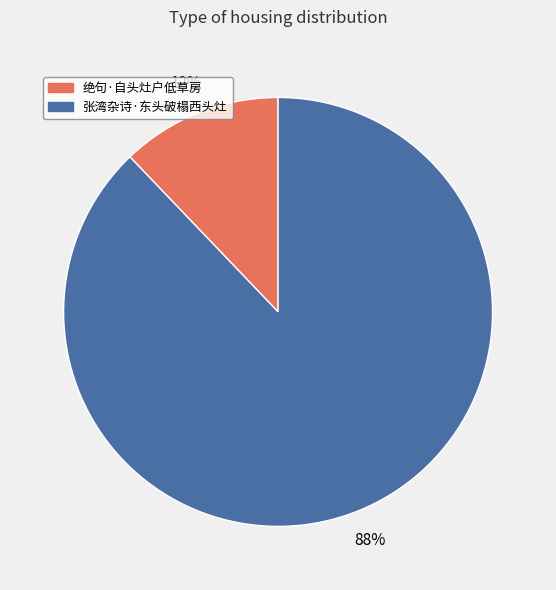

Between 张湾杂诗·东头破榻西头灶 and 绝句·自头灶户低草房, which is larger?

张湾杂诗·东头破榻西头灶